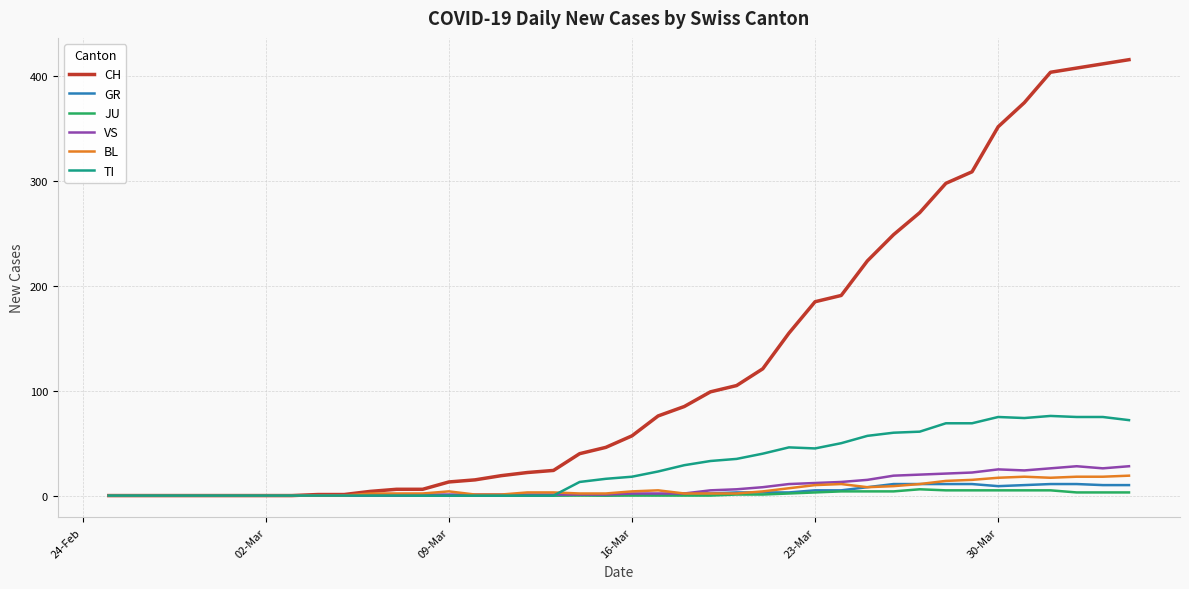

How many JU values are between 0 and 3?

31